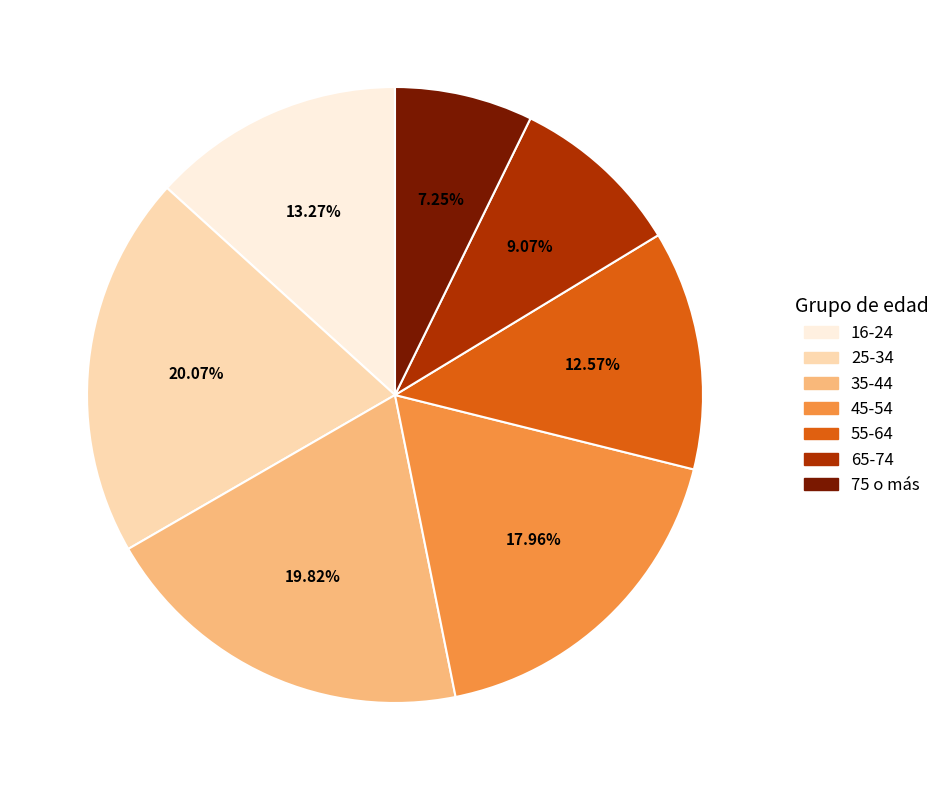

Is there a majority slice in this chart?

No